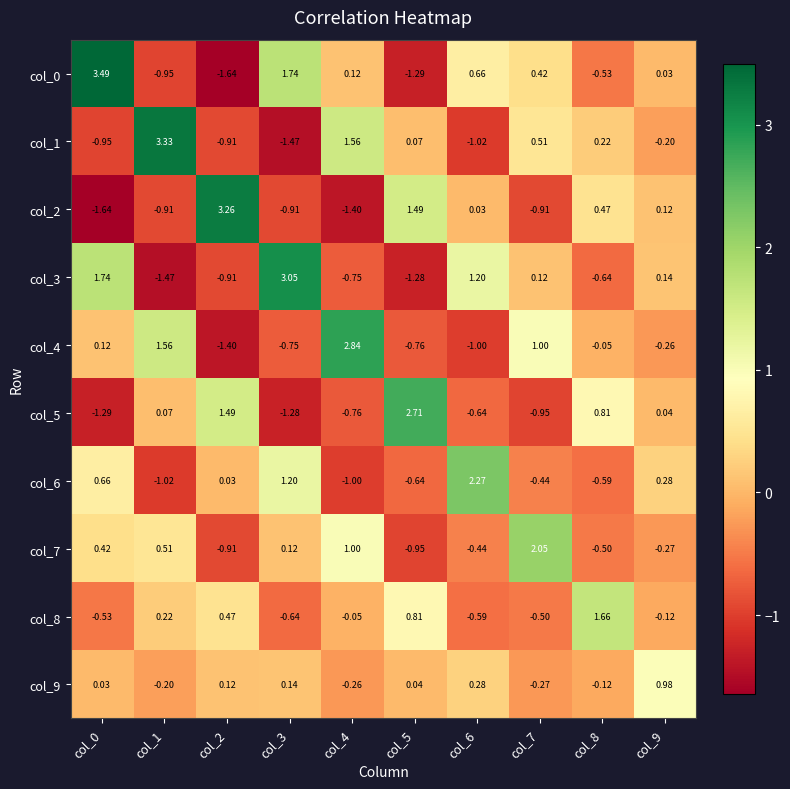

Is the value of col_9 at col_6 greater than the value of col_7 at col_0?

No